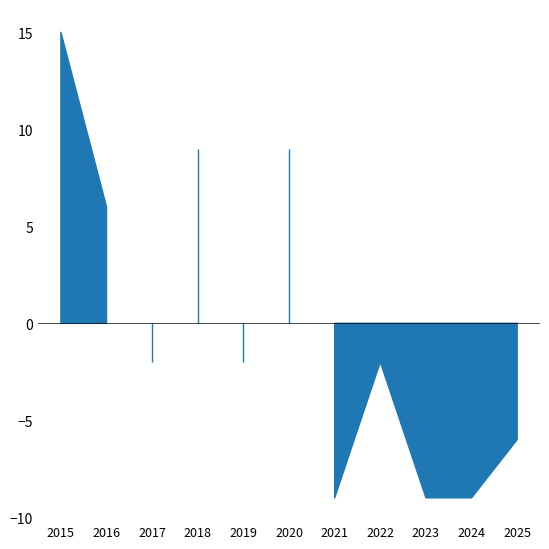

Where does the Total series first go above 14?

2015